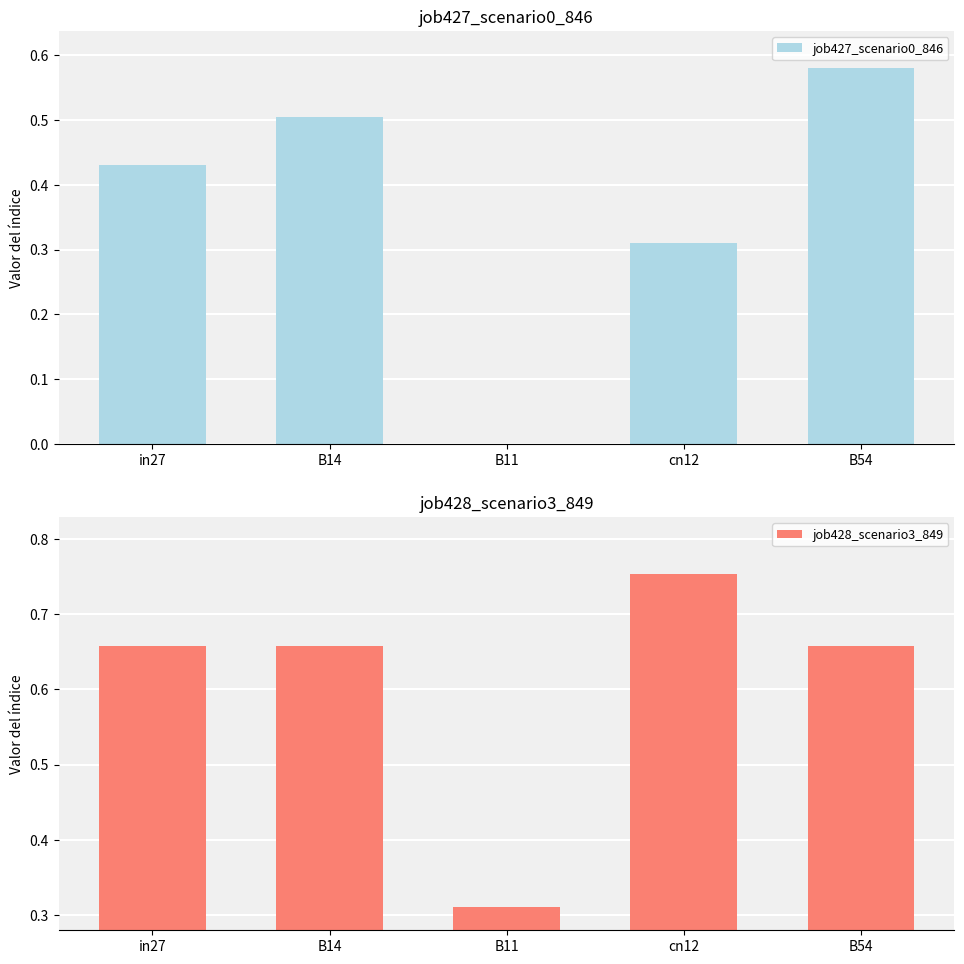

The value of job427_scenario0_846 at in27 is 0.4. True or false?

True